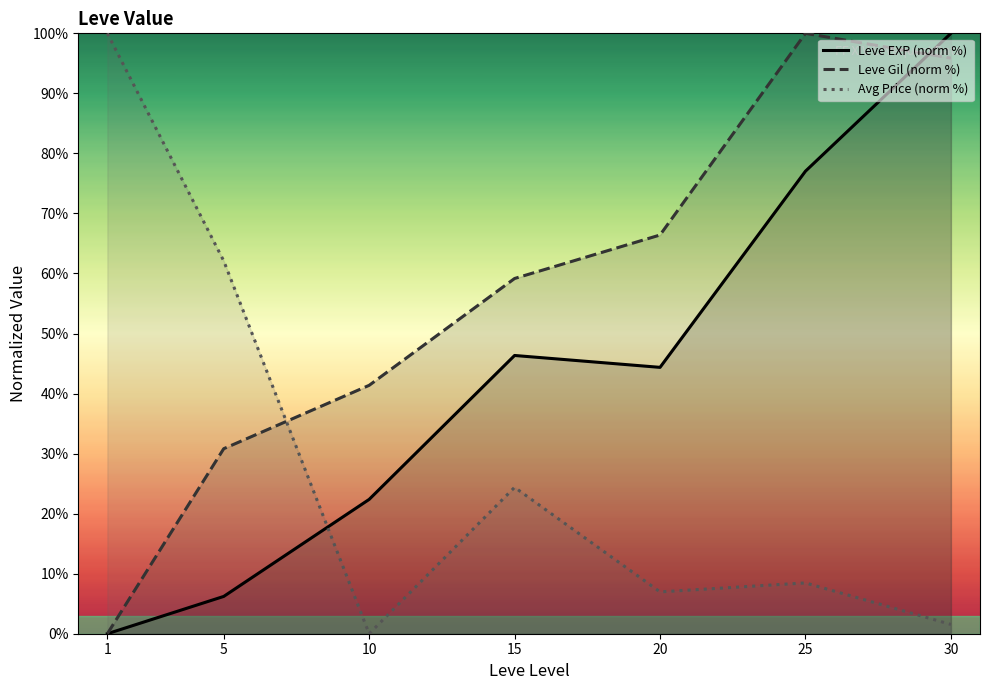

Where do Leve EXP (norm %) and Leve Gil (norm %) first cross each other?

25 and 30